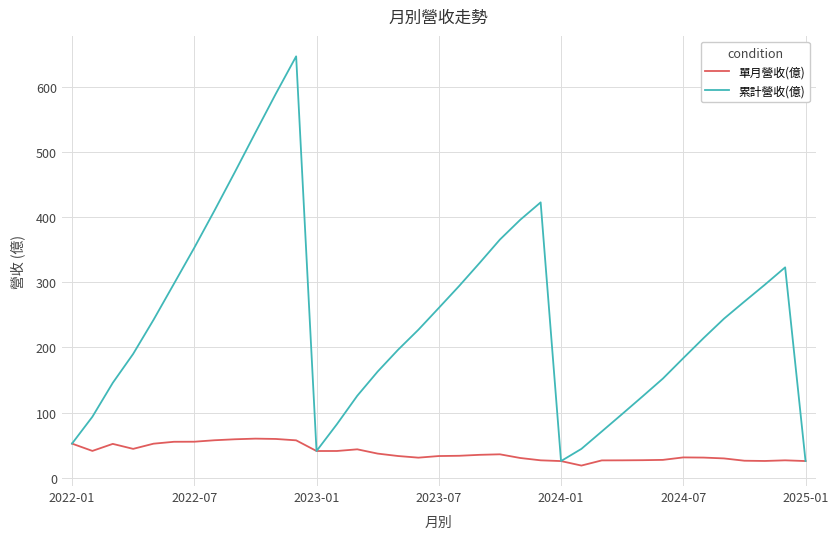

Which series has the largest total across all categories?

累計營收(億)